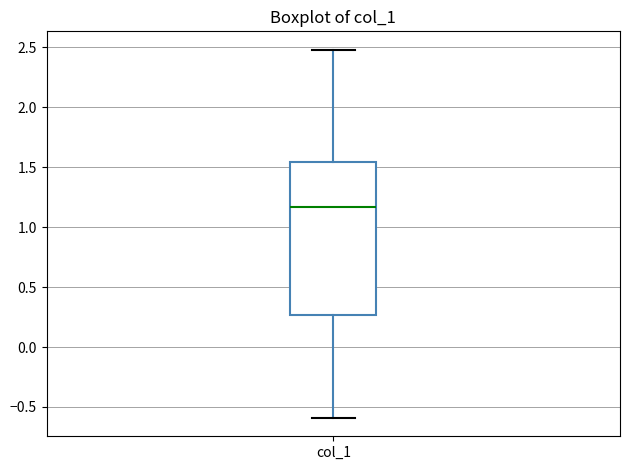

Transcribe this box plot: give where the median line is, the range the box spans, and where the two whiskers end, as read against the y-axis. The values are not printed on the chart, so give them approximately, as read against the axis.

median 1.15, box 0.25 to 1.55, whiskers -0.60 to 2.50